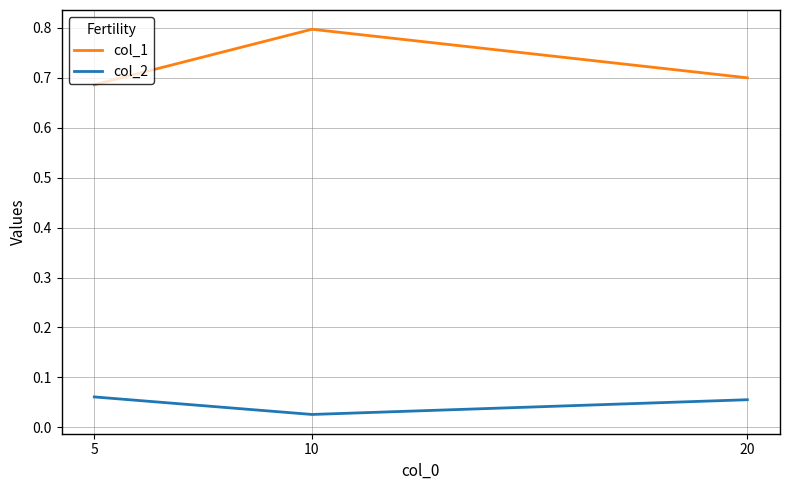

Which series has the largest total across all categories?

col_1